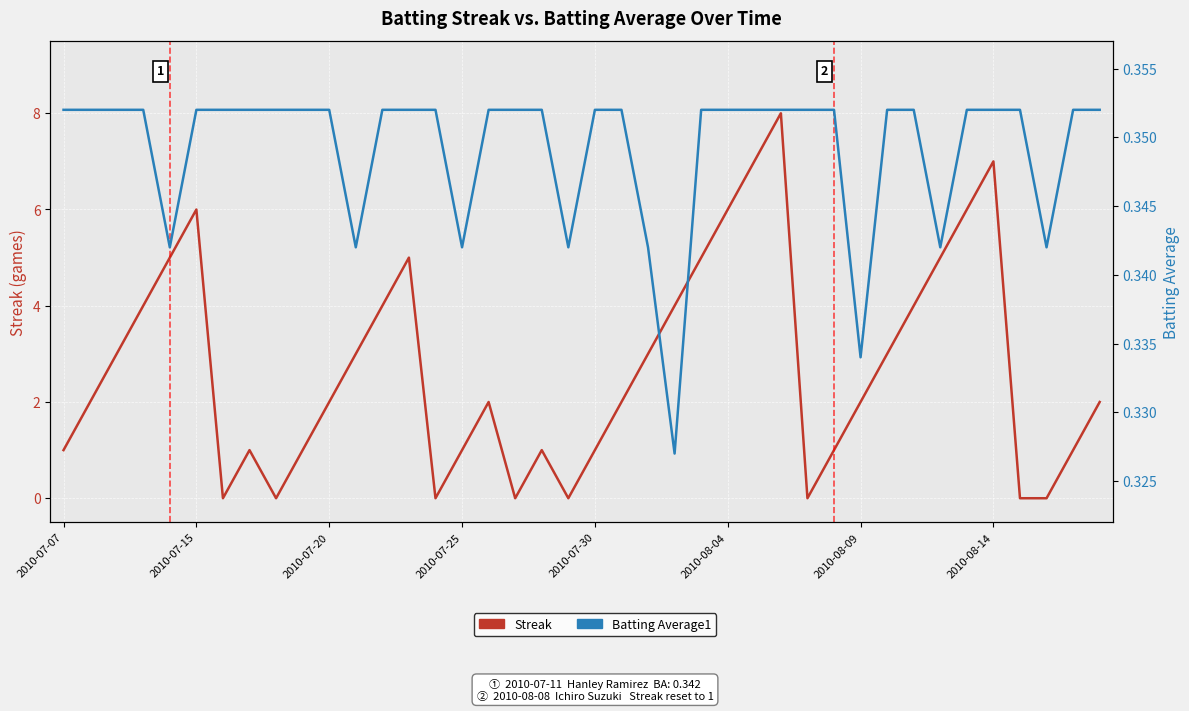

List the series in order of their overall mean, highest first.

Streak, Batting Average1